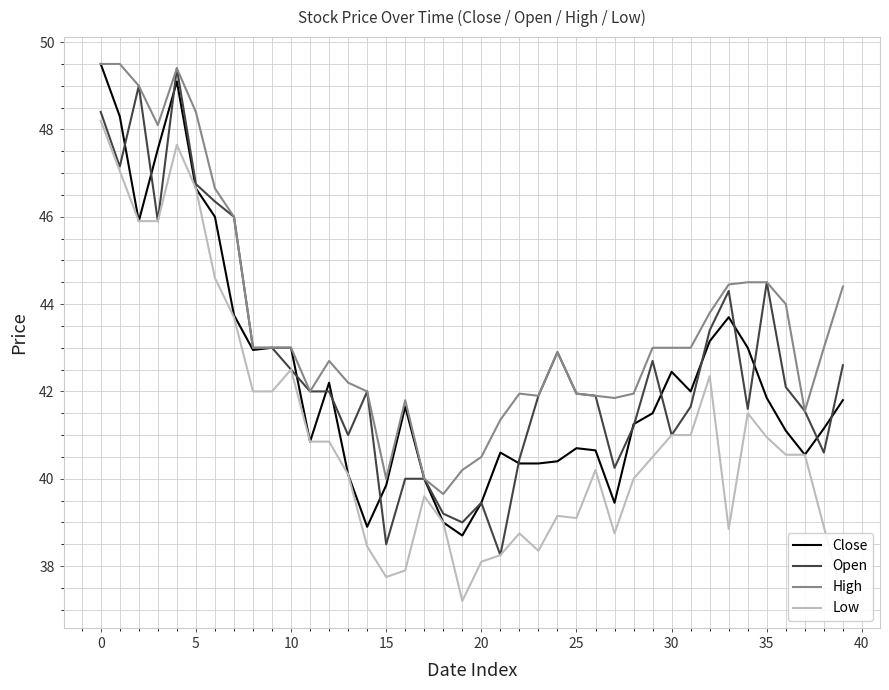

What is the minimum value shown in the chart?

37.2